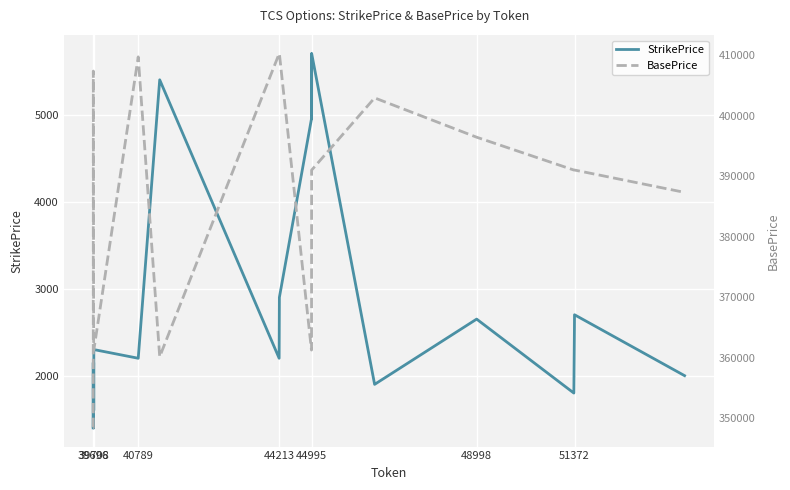

What is the value of the BasePrice point at the 9th from the left?

410245